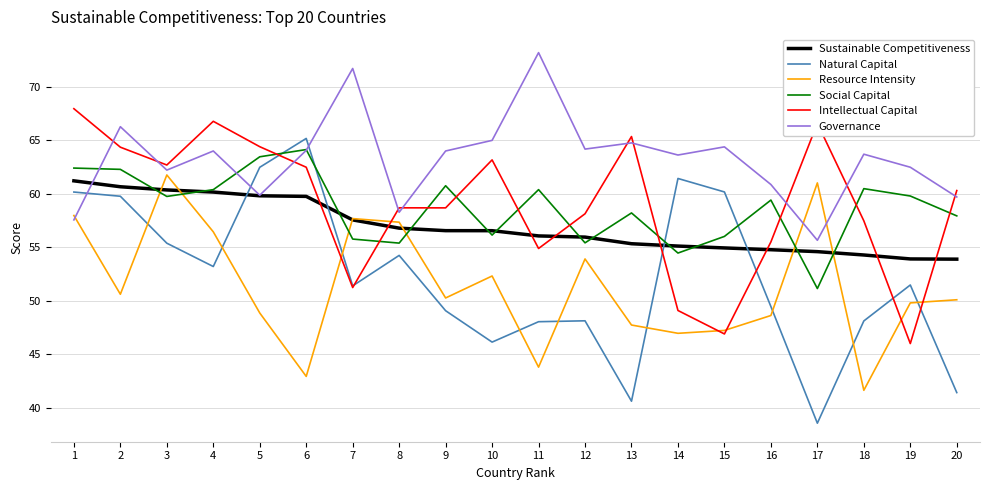

Does the chart display data point markers on the line(s)?

No